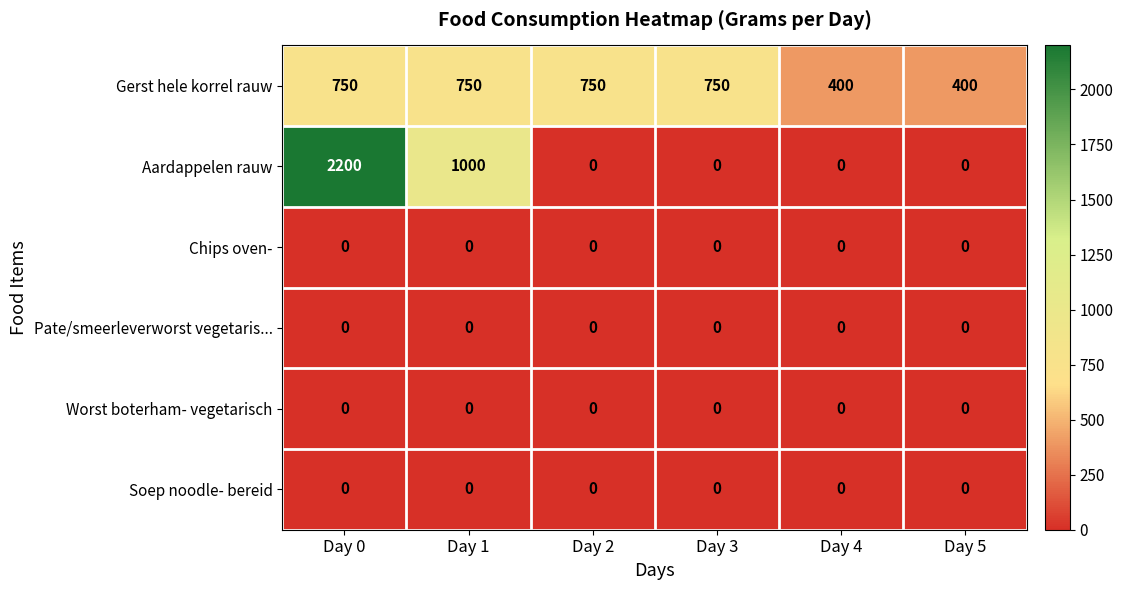

What is the difference between the highest and lowest values at Day 1?

1000